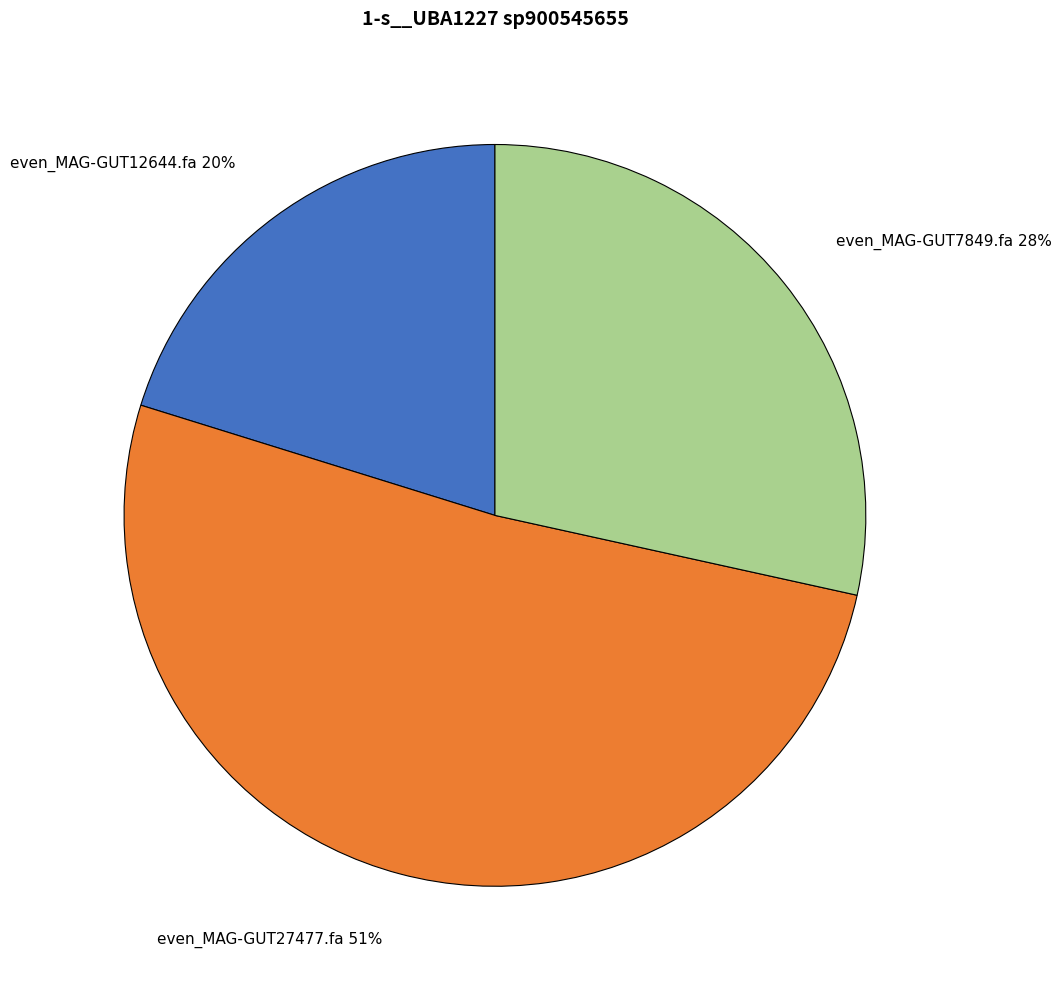

How many segments does this pie chart have?

3